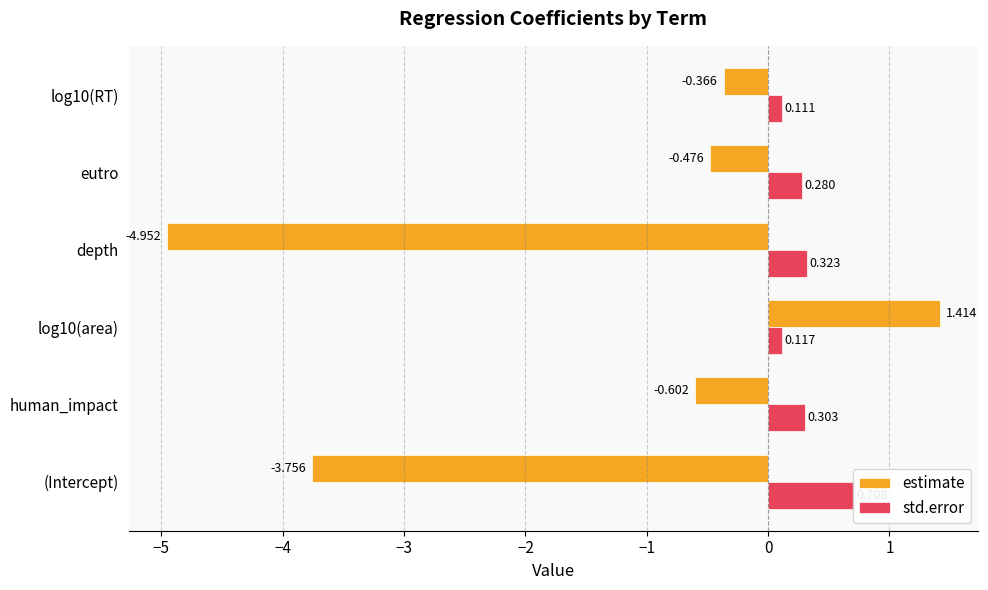

Reading left to right, extract all data points from this chart.

estimate: -3.8	-0.6	1.4	-5.0	-0.5	-0.4
std.error: 0.7	0.3	0.1	0.3	0.3	0.1